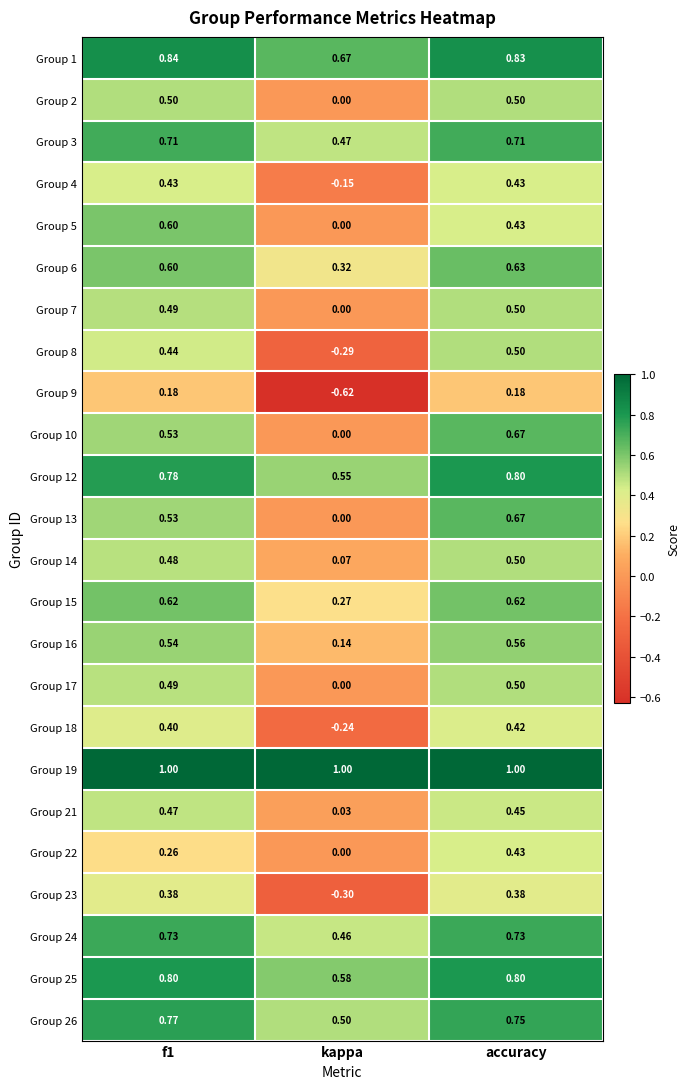

At which category is the sum across all series the highest?

accuracy